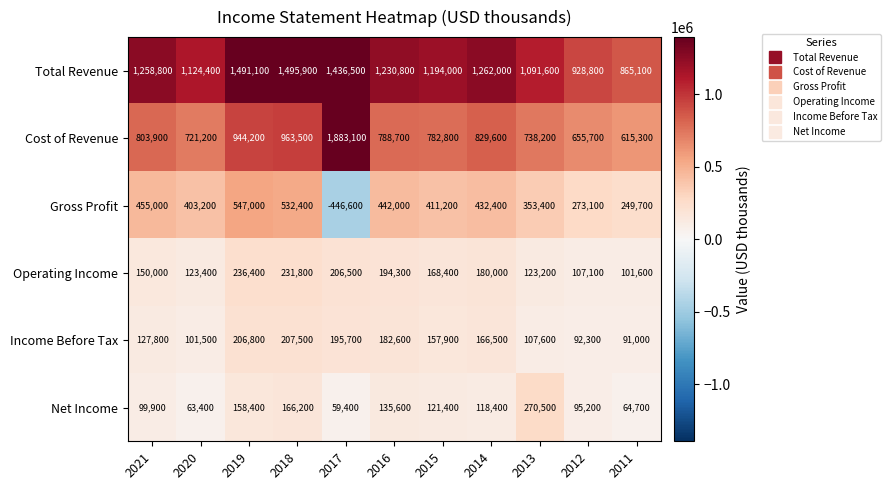

At how many categories does at least one series exceed 1099493?

8